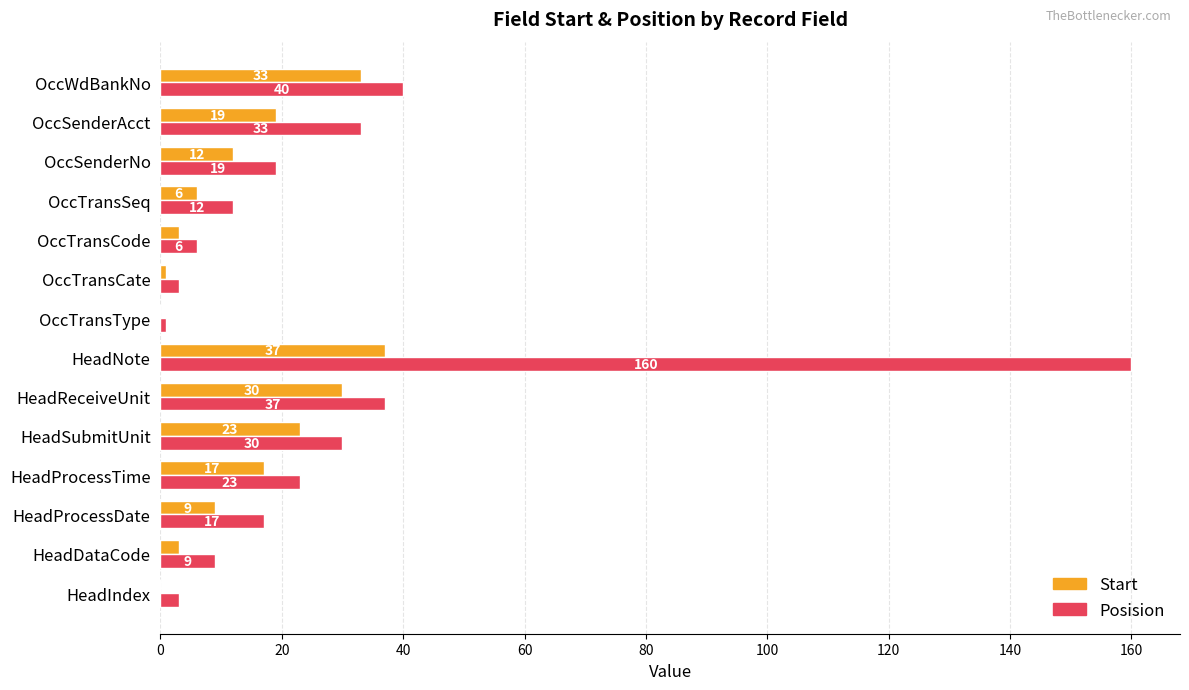

At which label is Posision closest to 80?

OccWdBankNo